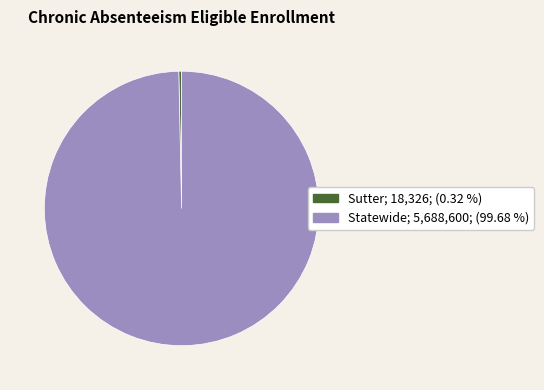

Is the sum of Sutter and Statewide greater than half?

Yes